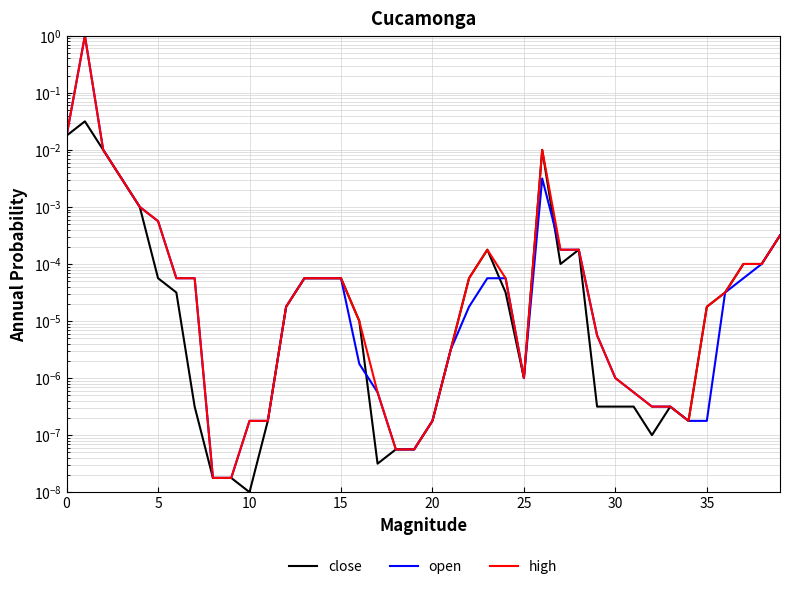

The value of close at 5 is 0.0. True or false?

True